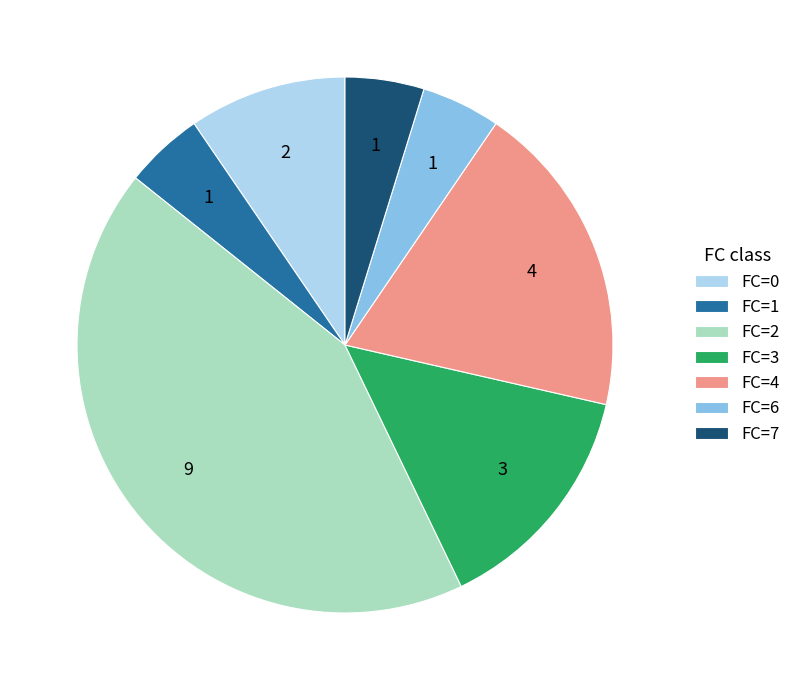

The FC=2 slice represents 36% of the pie. True or false?

False